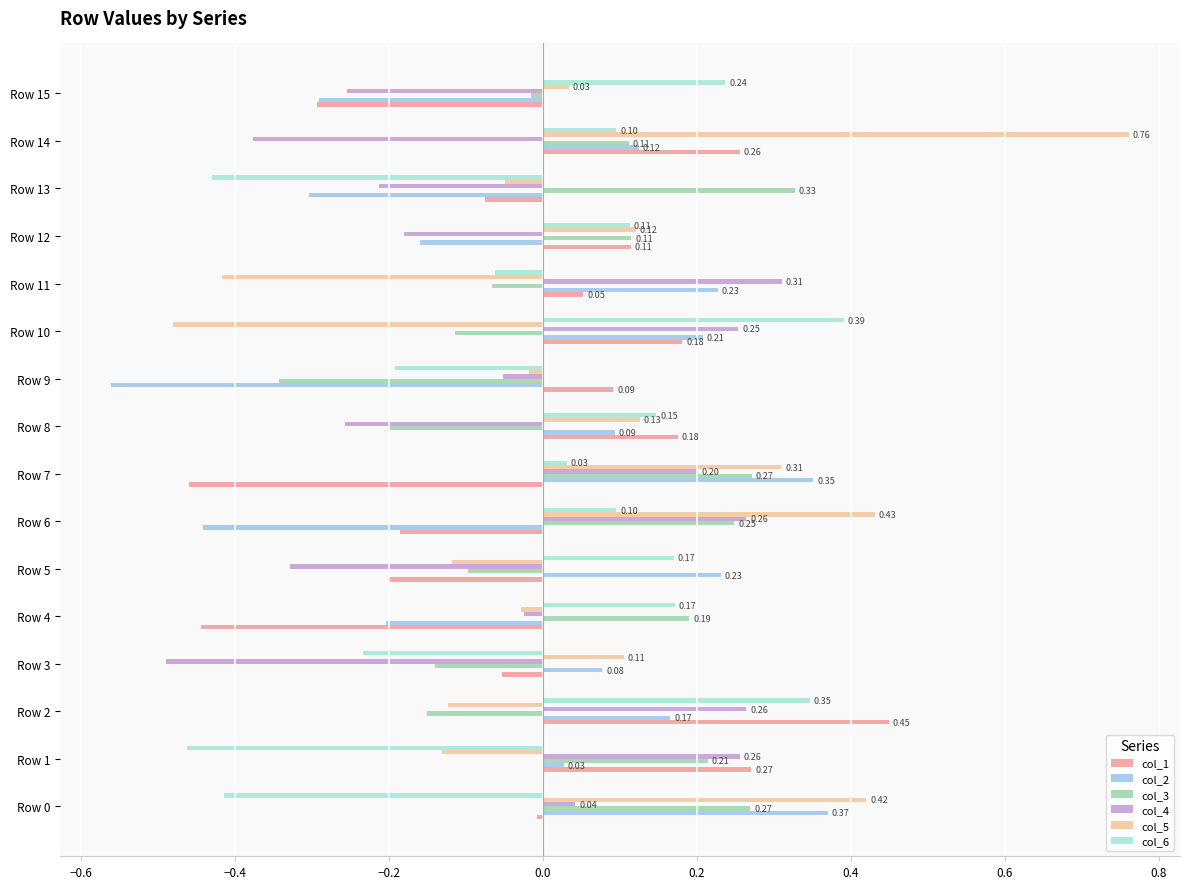

At which category is the sum across all series the highest?

Row 14